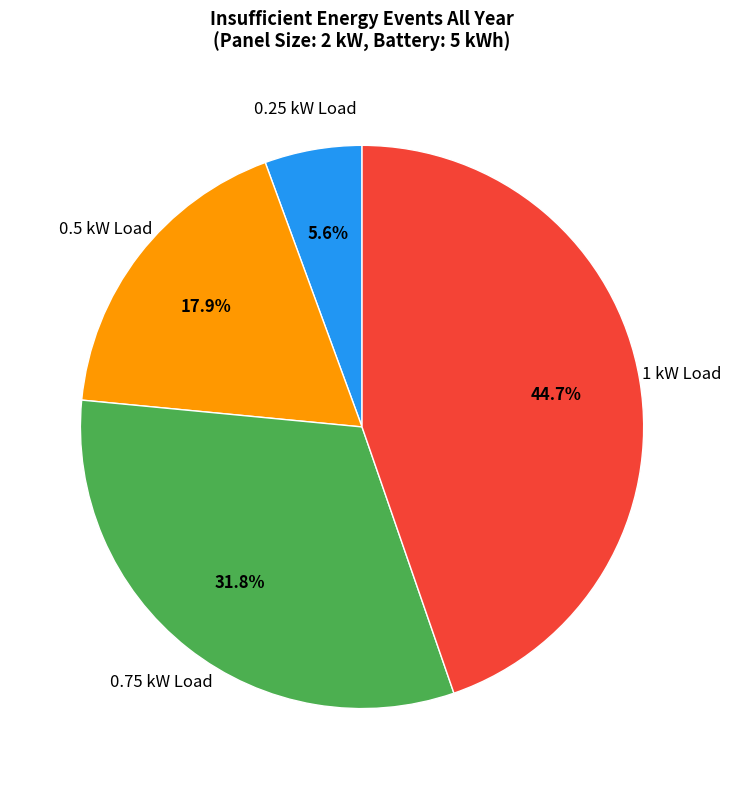

Which slice is the smallest?

0.25 kW Load